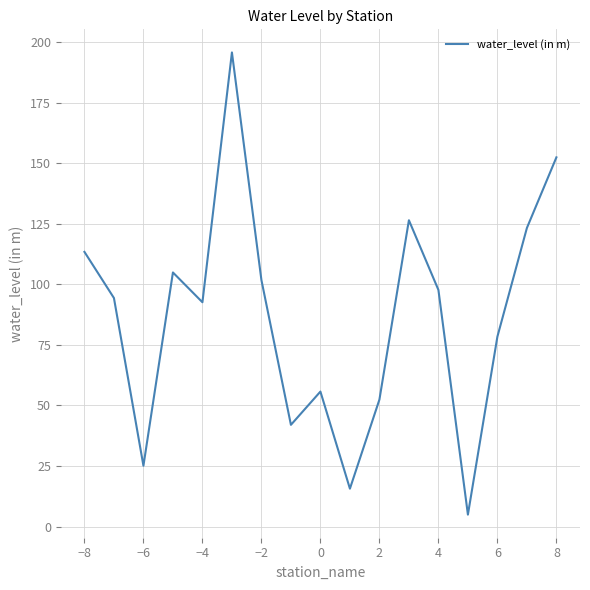

What is the maximum value shown in the chart?

195.7